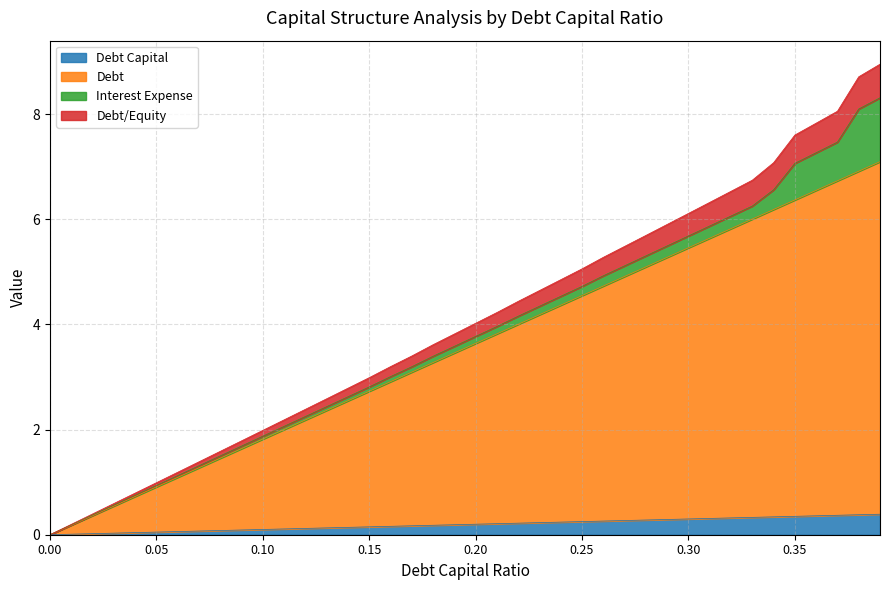

Does the chart display data point markers on the line(s)?

No